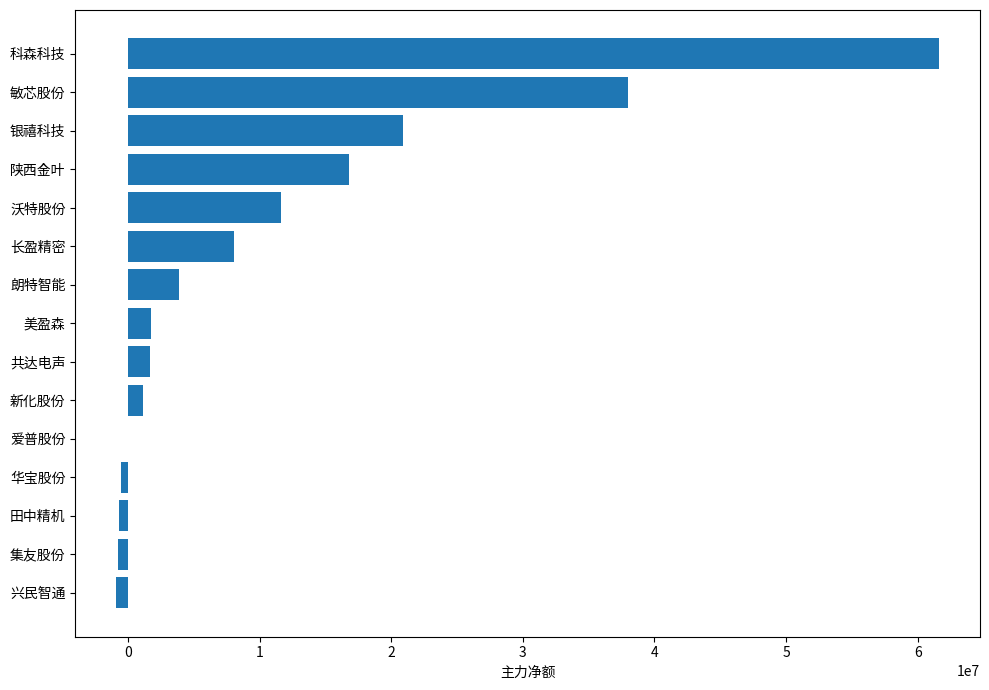

What is the ratio of the value at 朗特智能 to the value at 沃特股份?

0.3